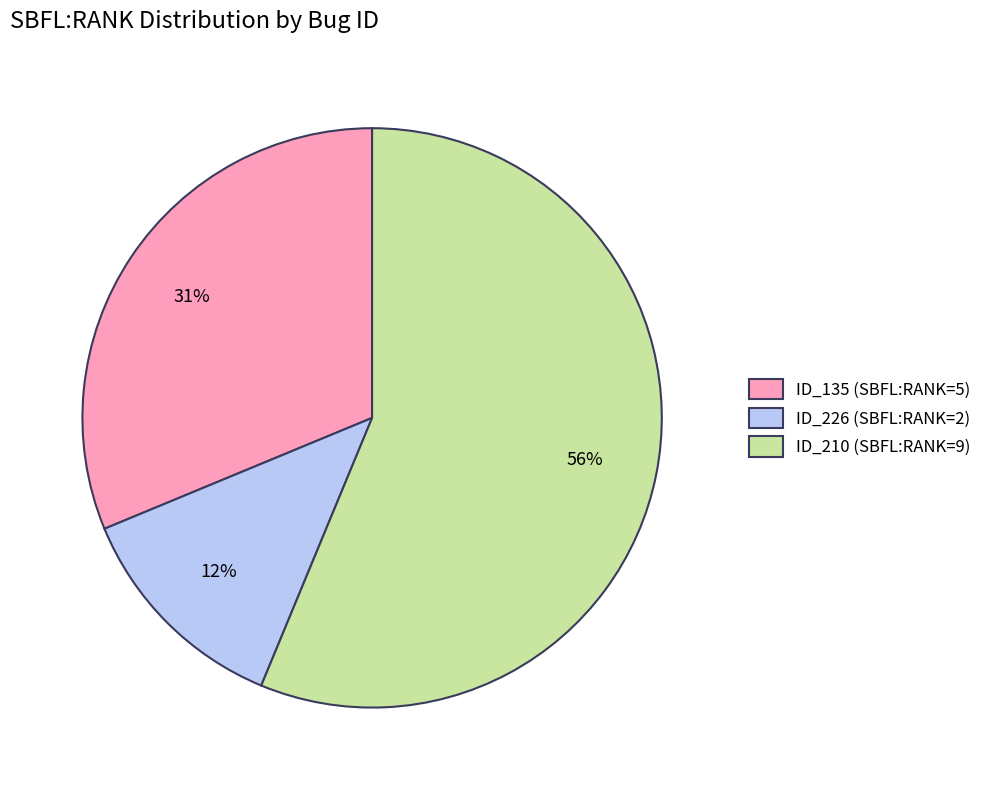

What is the smallest slice in the pie chart?

ID_226 (SBFL:RANK=2)